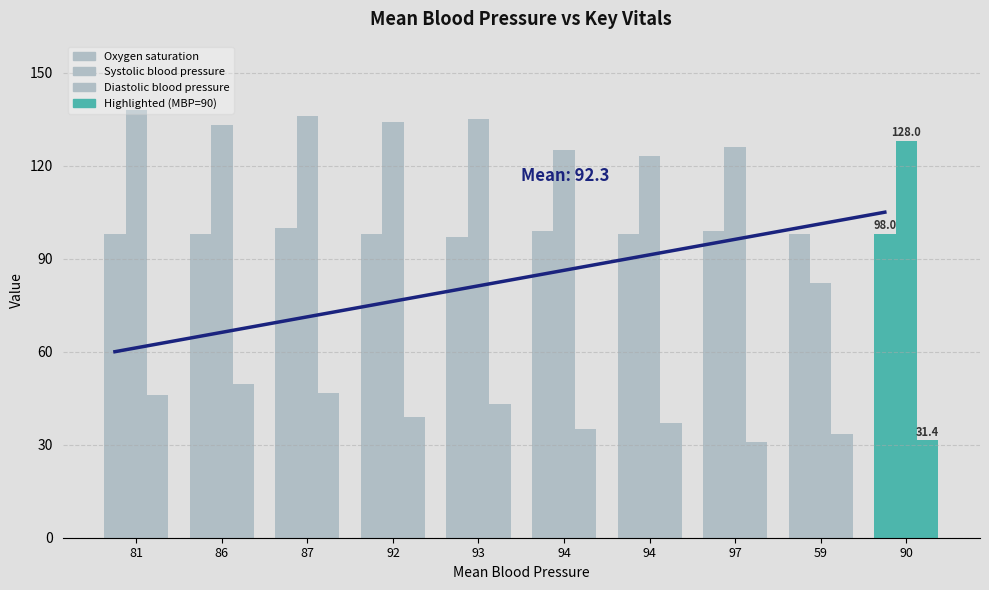

What is the difference between the maximum and minimum values in the Systolic blood pressure series?

56.0